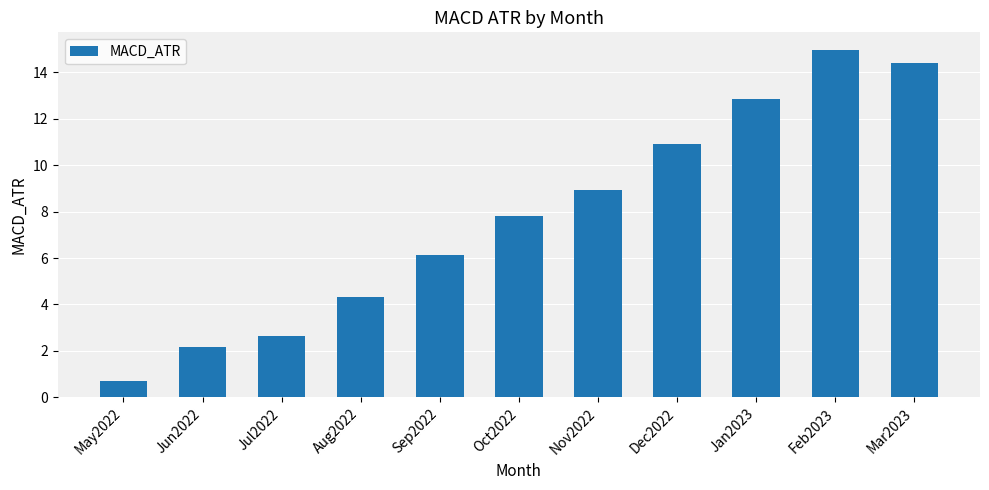

True or false: the data shows 14.4 at Mar2023.

True